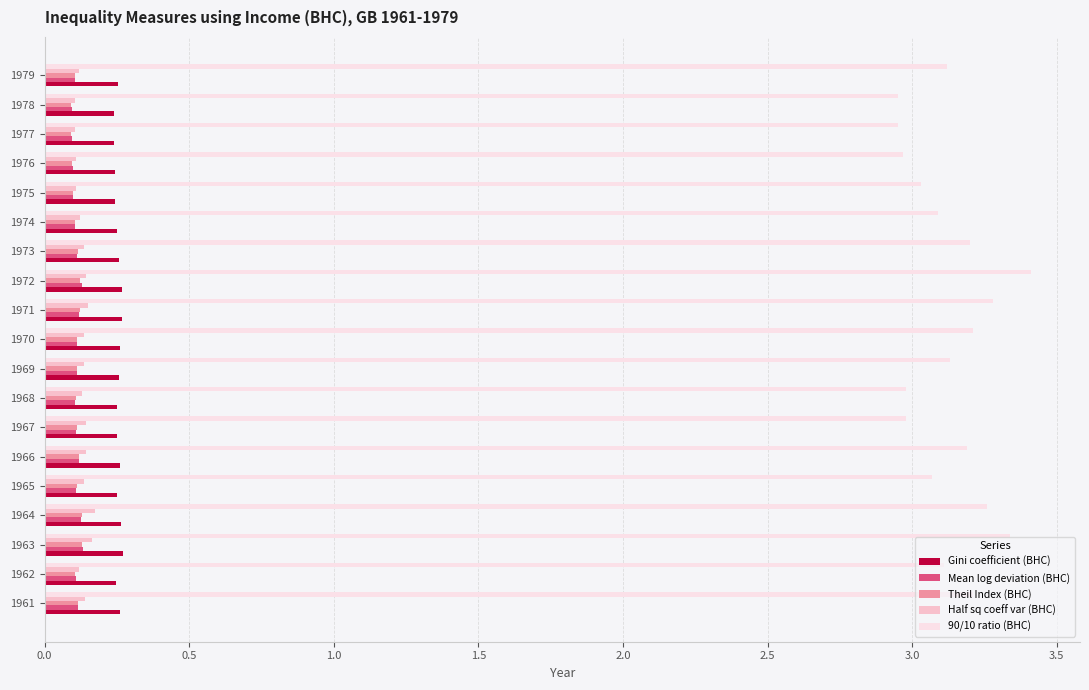

Which series changed the most between 1967 and 1971?

90/10 ratio (BHC)